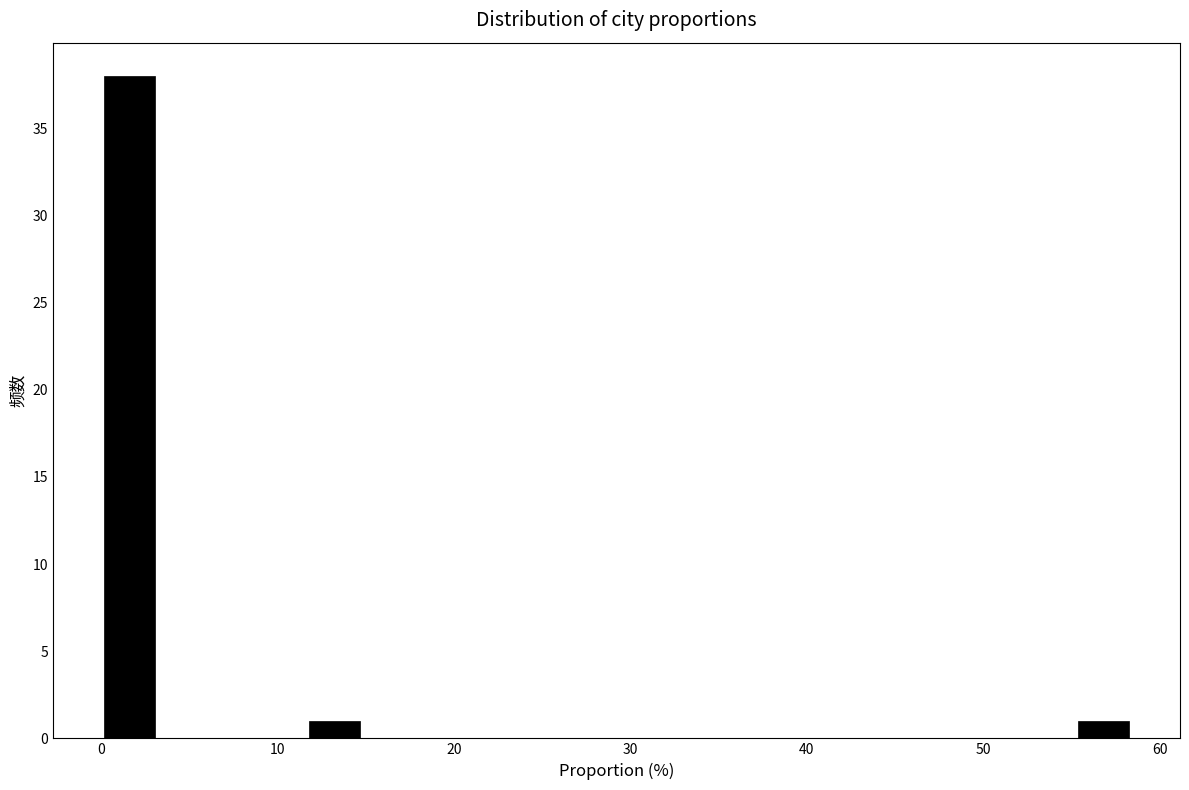

Around what value on the x-axis is the tallest bar? Give the approximate position of its centre, as read against the axis.

2